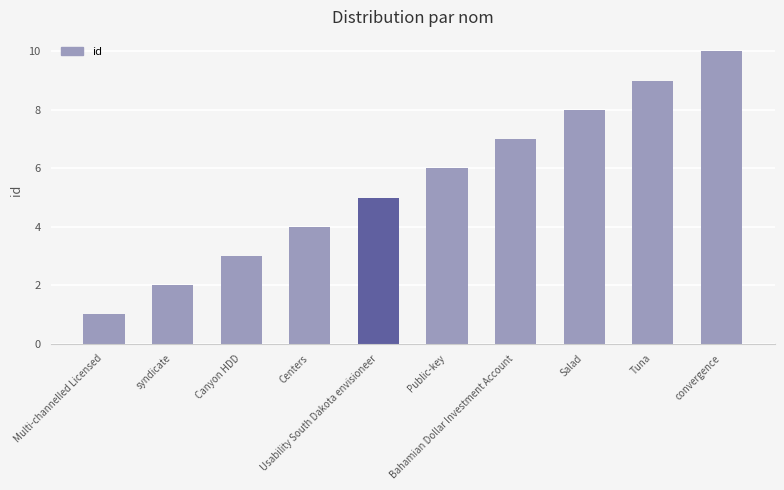

What is the average value?

6